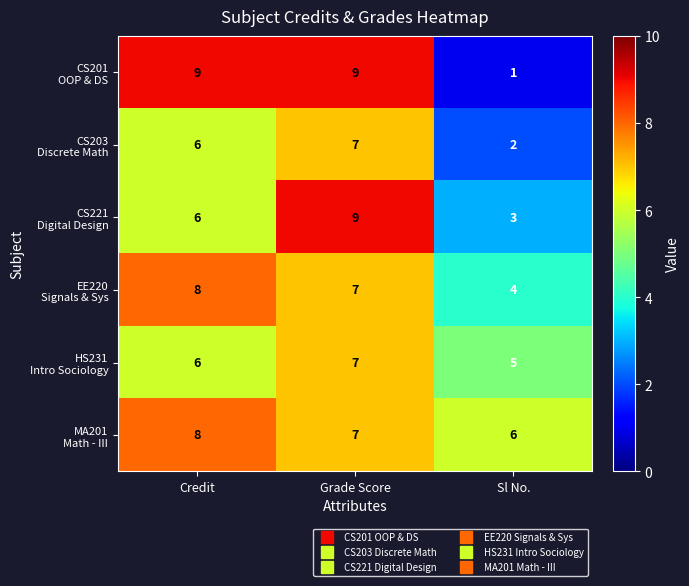

What is the difference between the highest and lowest values at Sl No.?

5